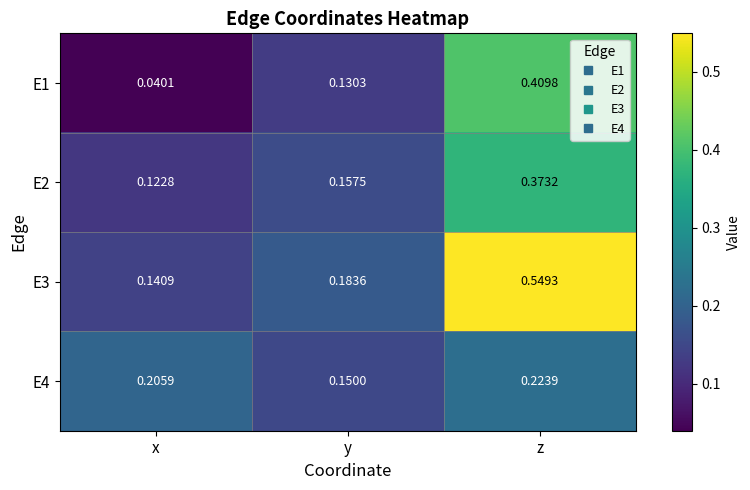

At which category does the chart reach its minimum across all series?

x